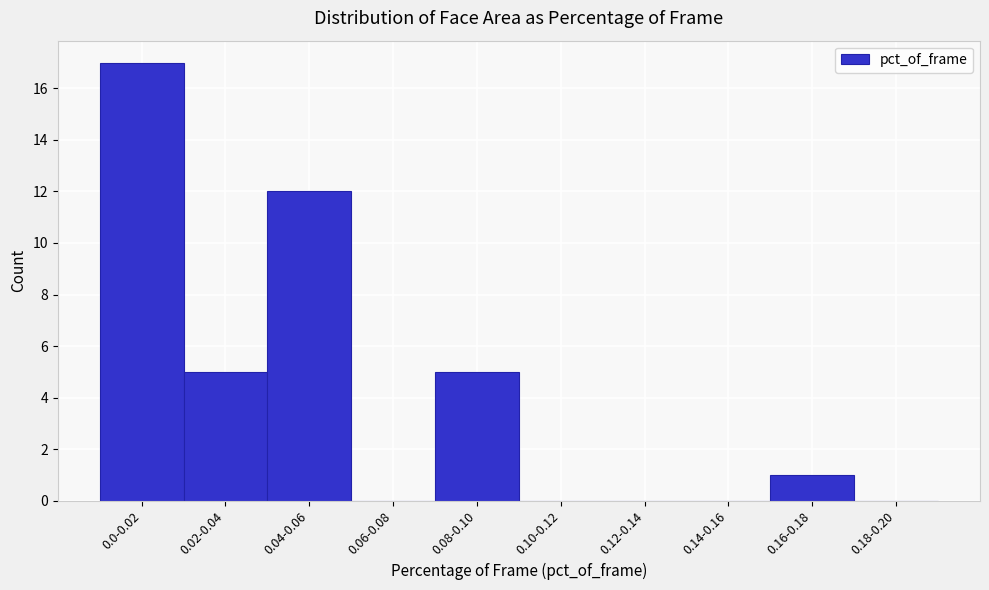

Reading left to right, what are all the values shown in this chart?

0.0-0.02=17	0.02-0.04=5	0.04-0.06=12	0.06-0.08=0	0.08-0.10=5	0.10-0.12=0	0.12-0.14=0	0.14-0.16=0	0.16-0.18=1	0.18-0.20=0